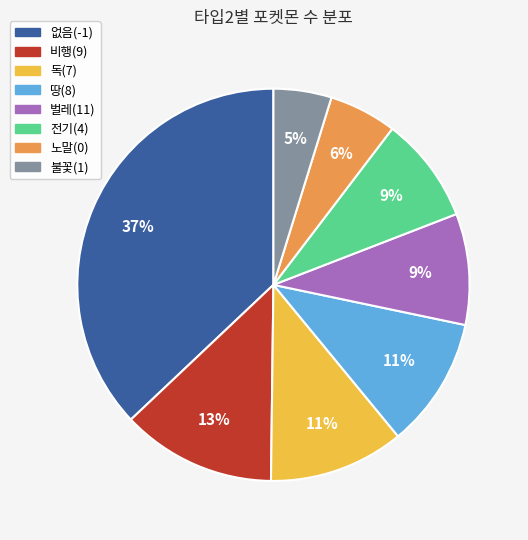

To the nearest percent, what is the difference between the largest and smallest slice percentages?

32%